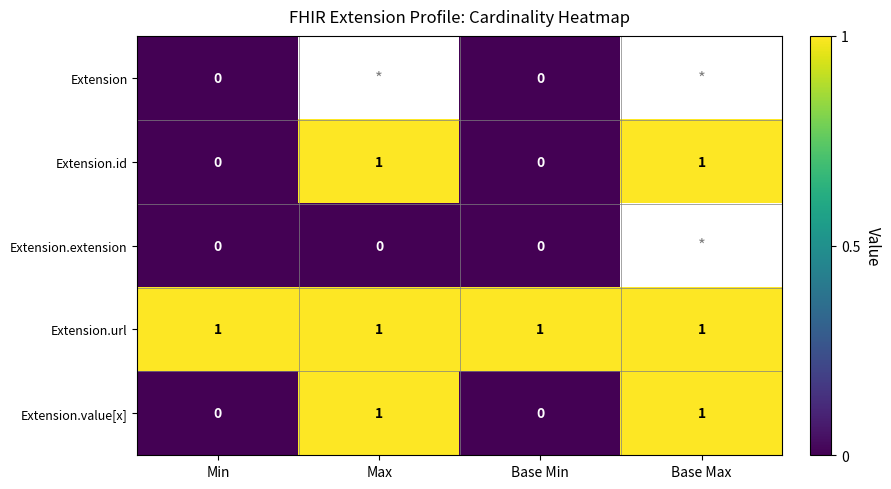

What is the greatest value displayed?

1.0